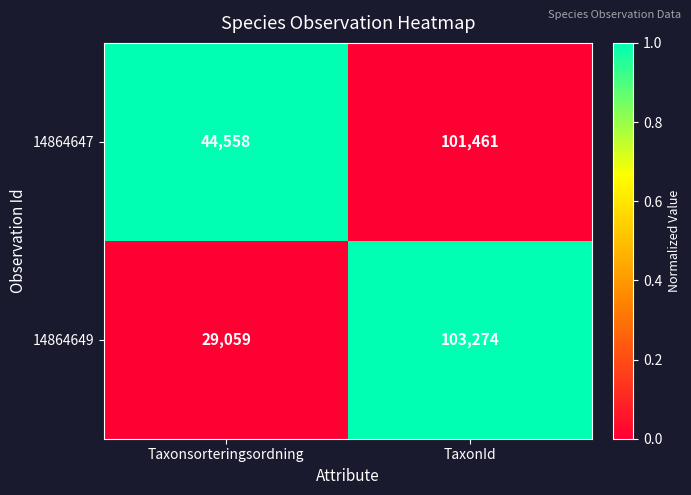

At which category is the sum across all series the highest?

TaxonId